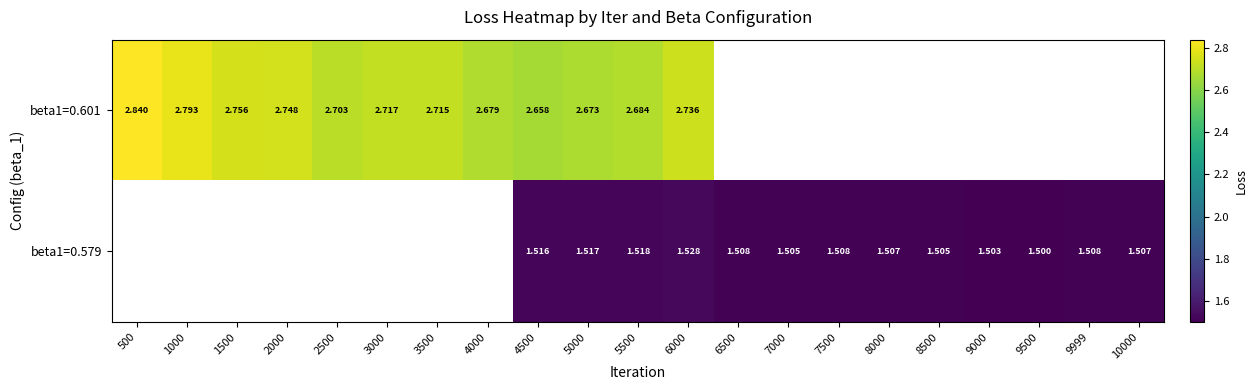

How many values in the beta1=0.601 series exceed 2?

12